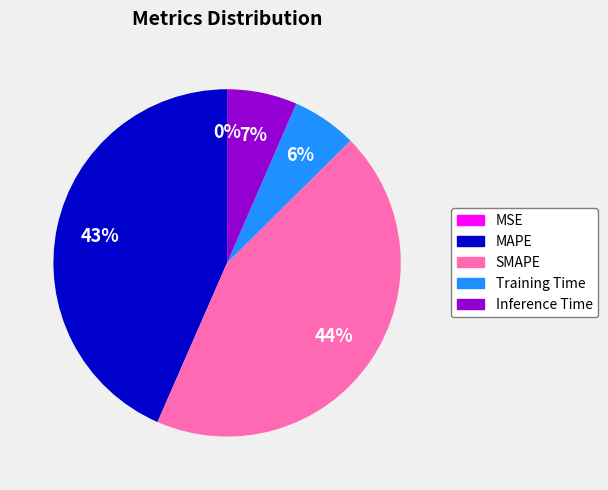

Which has a higher value, Inference Time or SMAPE?

SMAPE